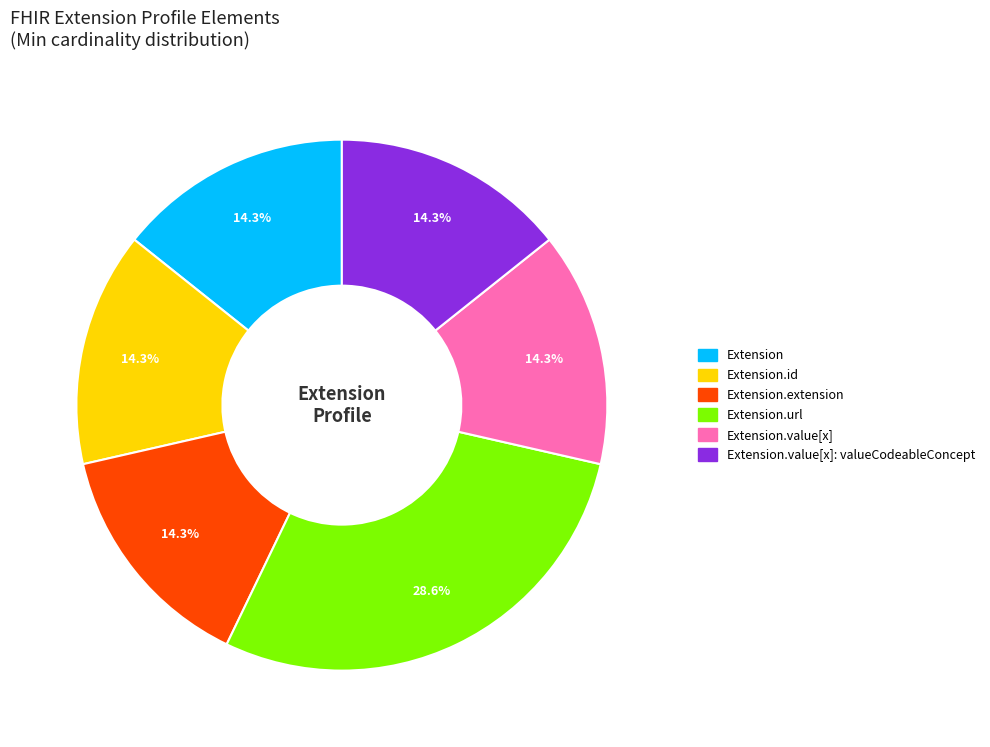

Is there any slice that represents more than half of the pie?

No